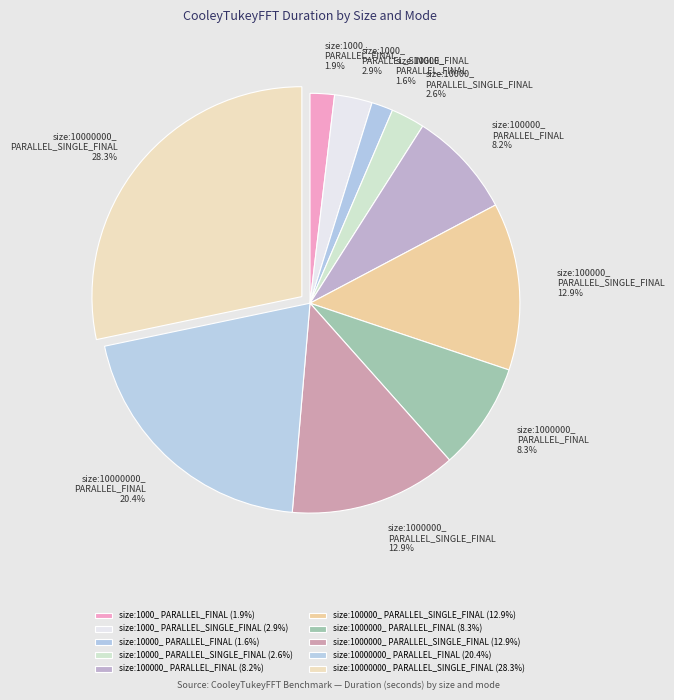

How many segments does this pie chart have?

10